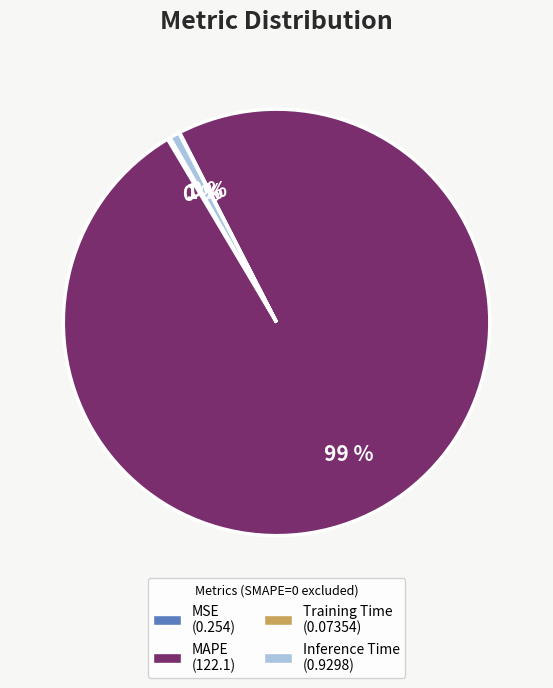

To the nearest percent, what is the average slice percentage?

25%